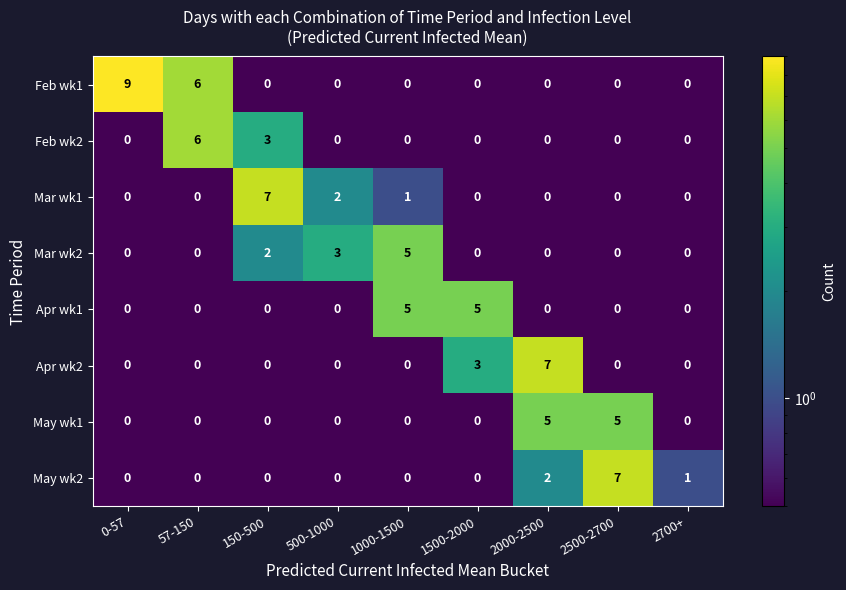

What is the sum of all Mar wk1 values?

10